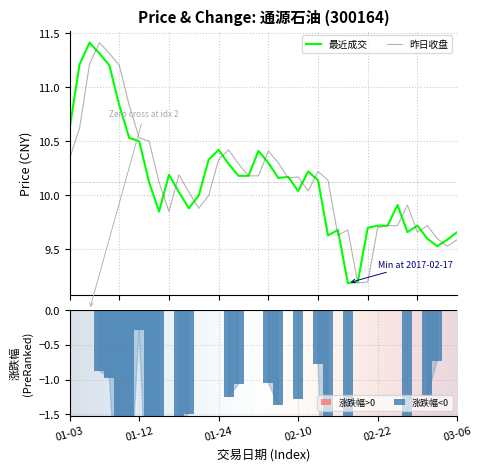

At 2017-02-08, list the series in order from smallest to largest.

最近成交, 昨日收盘